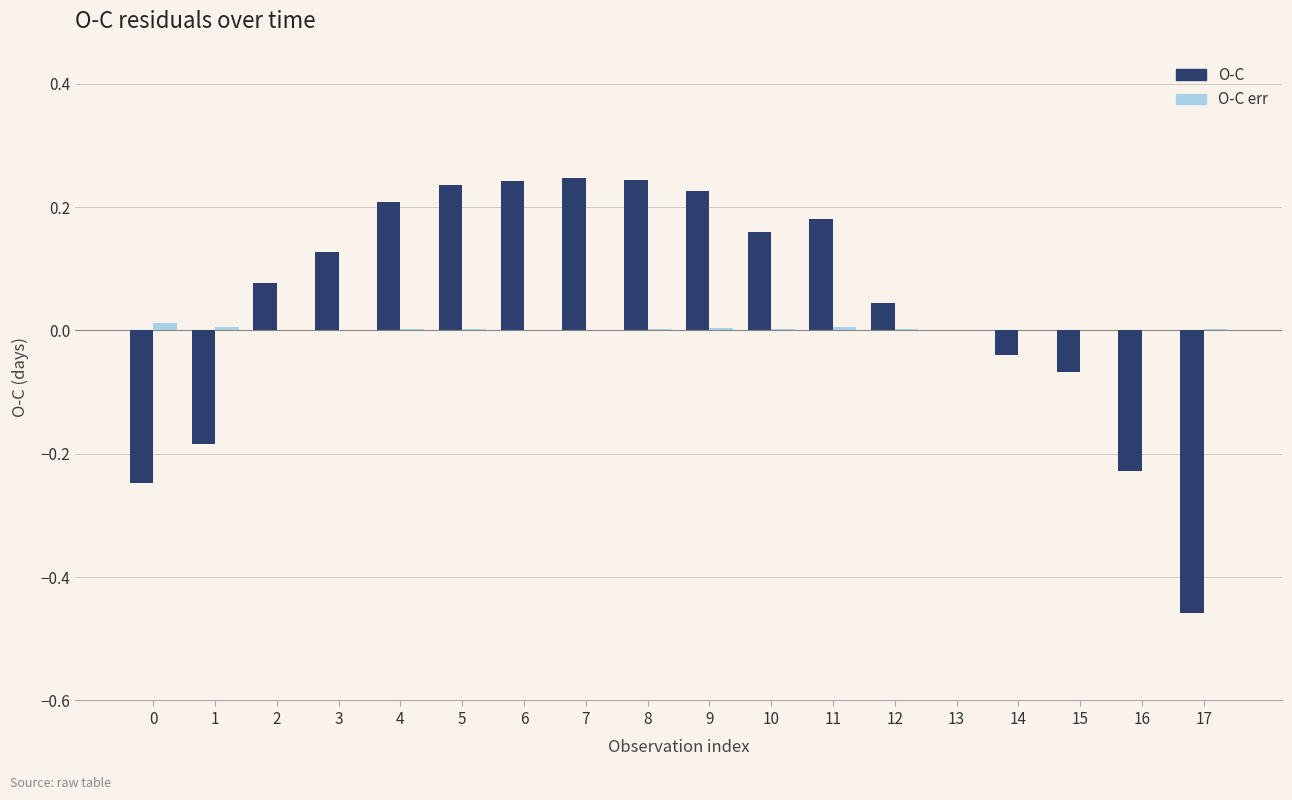

Is the value of O-C err at 13 greater than the value of O-C at 11?

No